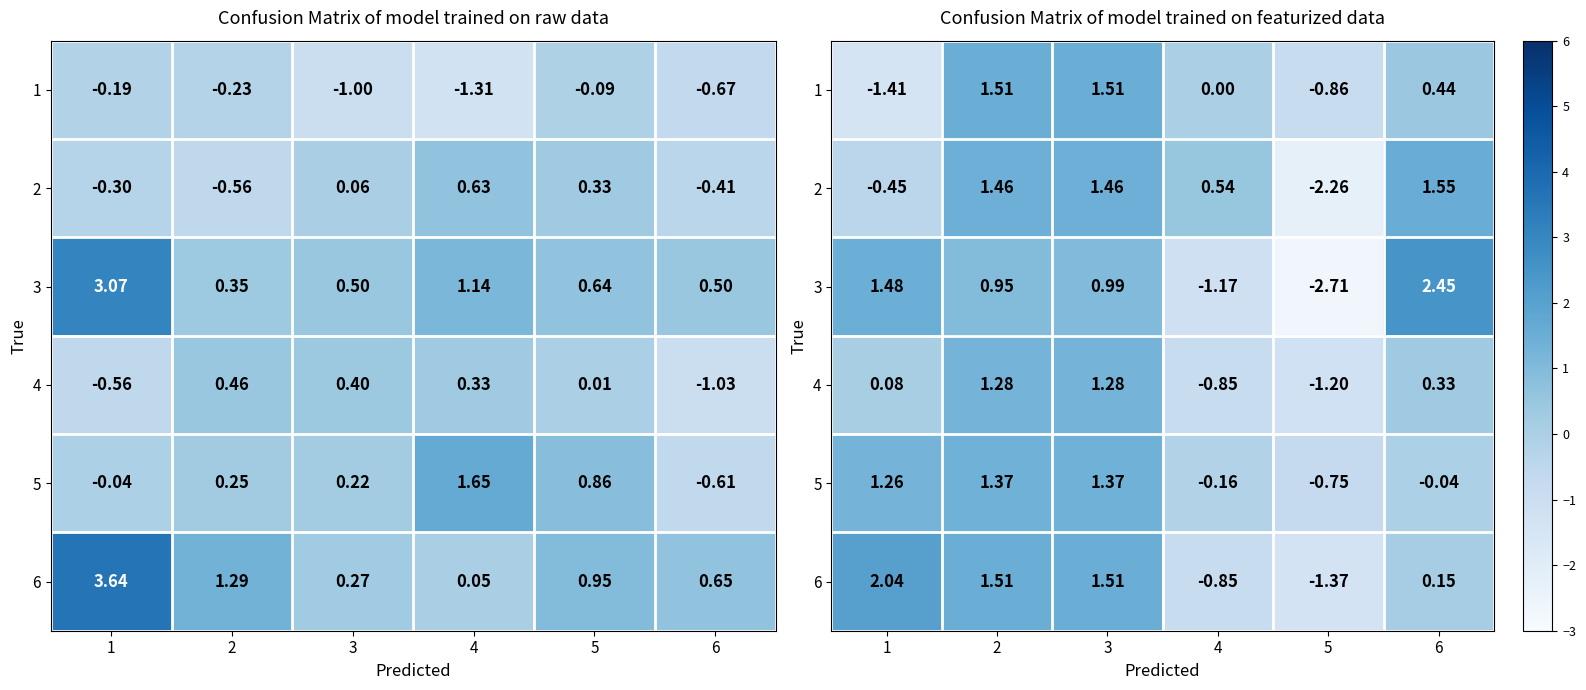

At which category is the sum across all series the highest?

3